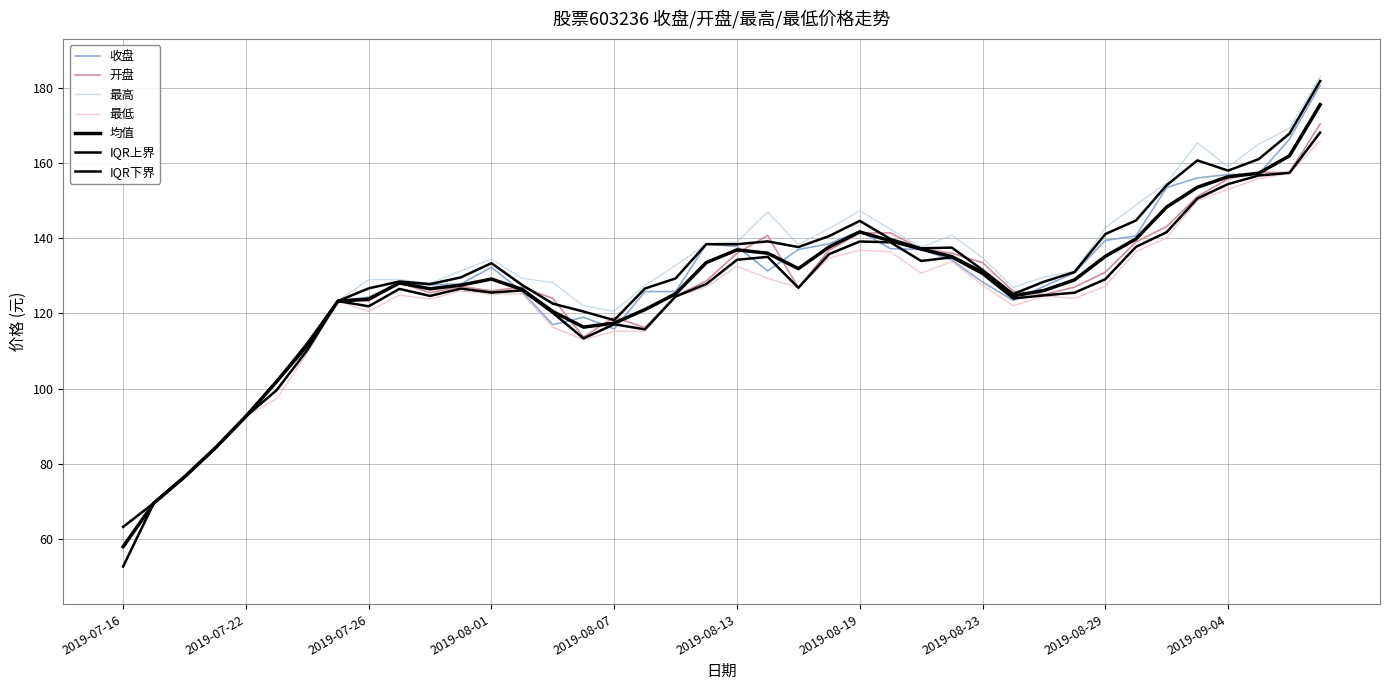

At how many categories does at least one series exceed 89?

36